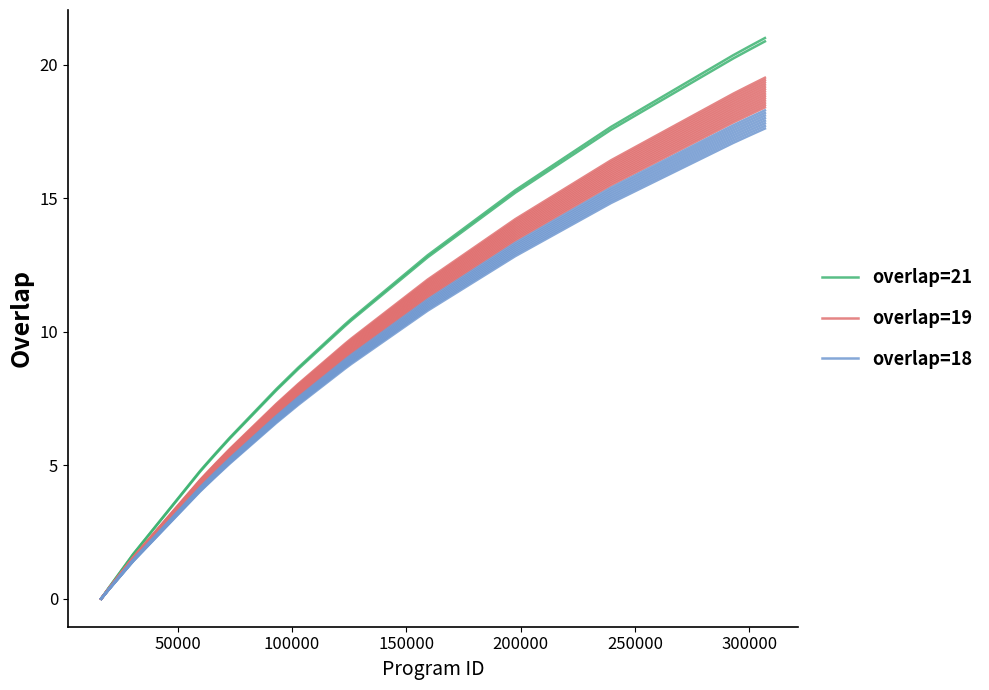

The overlap=18 series shows 6.4 at 350000. True or false?

False